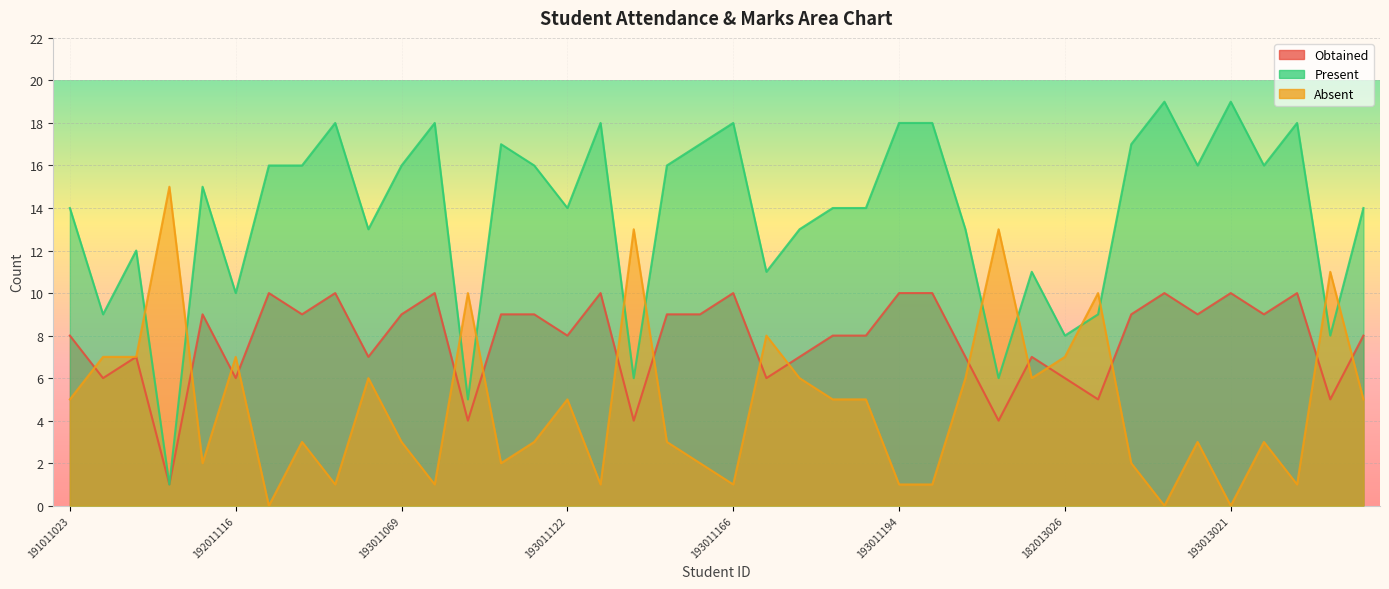

Between which two adjacent categories do Obtained and Absent first intersect?

191011023 and 191011053